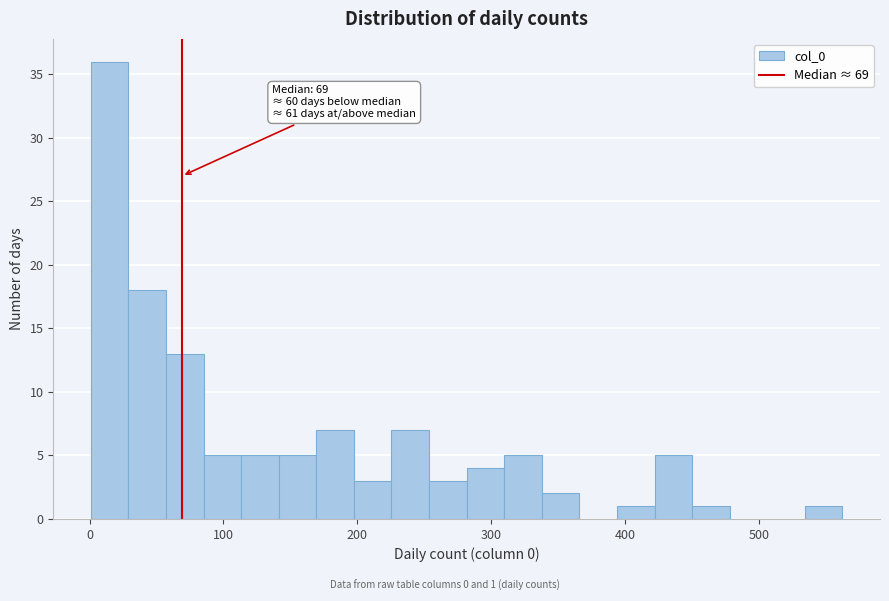

Around what value on the x-axis is the tallest bar? Give the approximate position of its centre, as read against the axis.

20